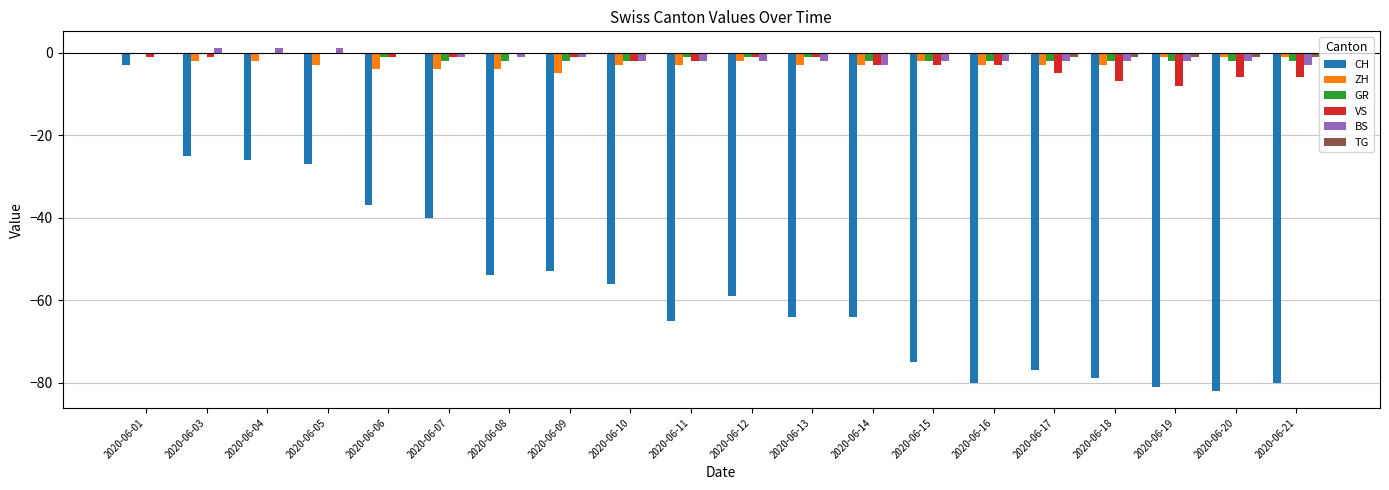

True or false: TG has a value of 0 at 2020-06-04.

True